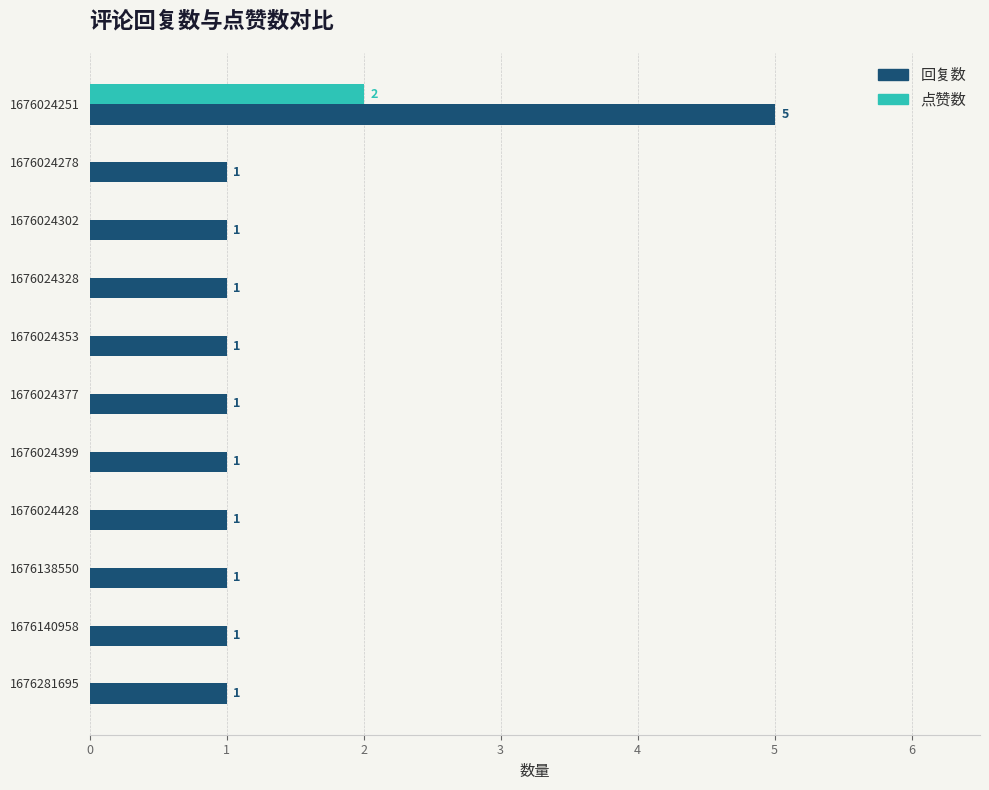

How many data points does each series have?

11